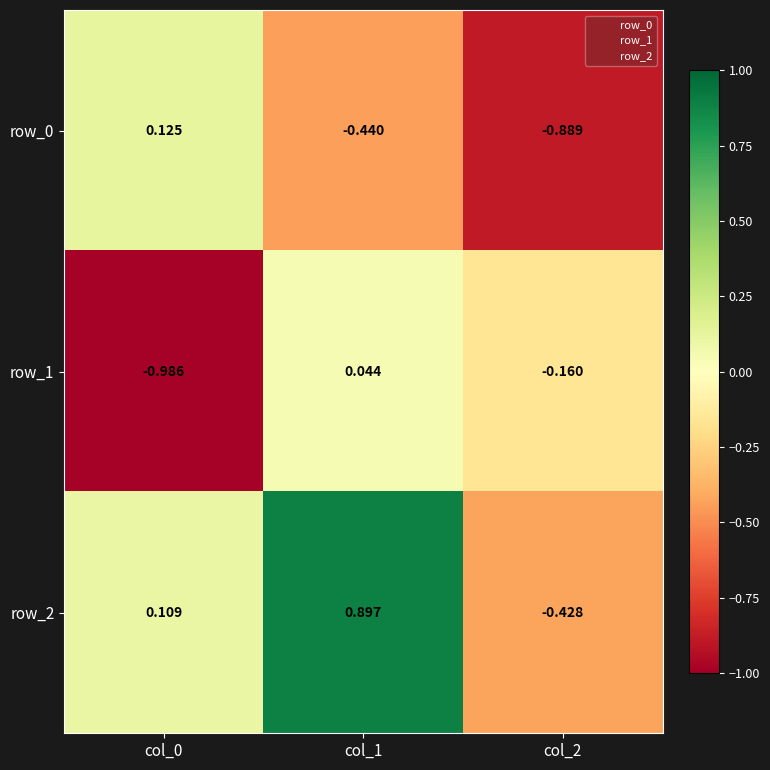

Is the value of row_2 at col_1 greater than the value of row_0 at col_0?

Yes